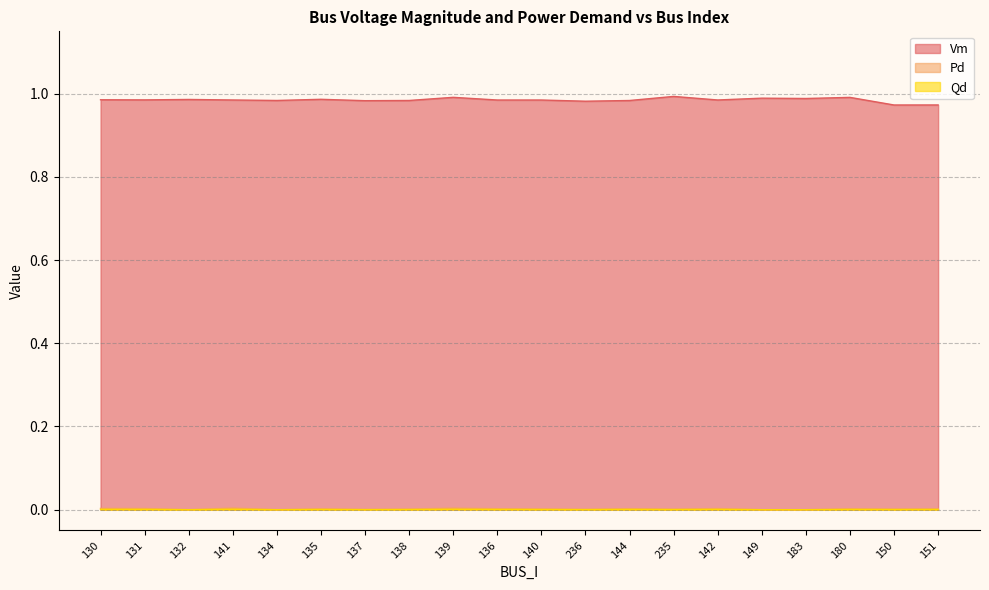

Reading left to right, transcribe all the data shown in this chart.

Vm: 130=1.0	131=1.0	132=1.0	141=1.0	134=1.0	135=1.0	137=1.0	138=1.0	139=1.0	136=1.0	140=1.0	236=1.0	144=1.0	235=1.0	142=1.0	149=1.0	183=1.0	180=1.0	150=1.0	151=1.0
Pd: 130=0.0	131=0.0	132=0.0	141=0.0	134=0.0	135=0.0	137=0.0	138=0.0	139=0.0	136=0.0	140=0.0	236=0.0	144=0.0	235=0.0	142=0.0	149=0.0	183=0.0	180=0.0	150=0.0	151=0.0
Qd: 130=0.0	131=0.0	132=0.0	141=0.0	134=0.0	135=0.0	137=0.0	138=0.0	139=0.0	136=0.0	140=0.0	236=0.0	144=0.0	235=0.0	142=0.0	149=0.0	183=0.0	180=0.0	150=0.0	151=0.0